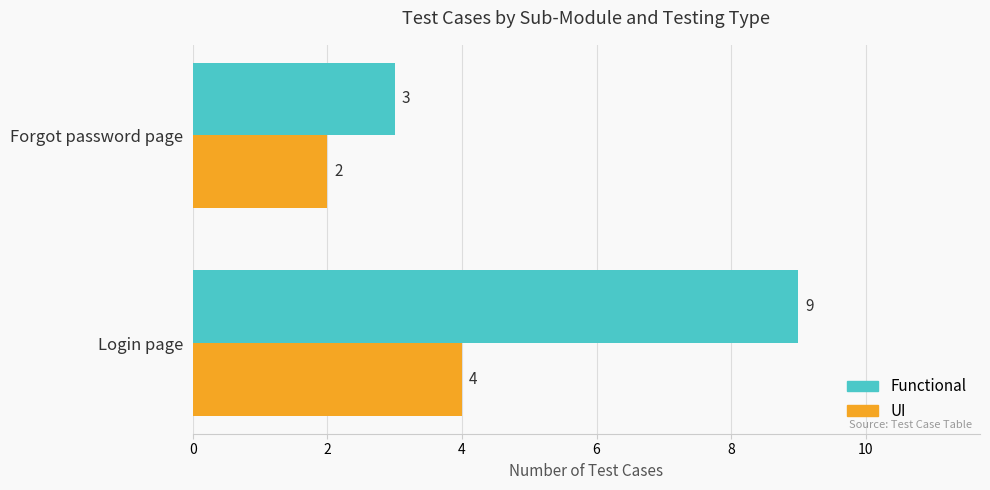

What is the total value across all series at Forgot password page?

5